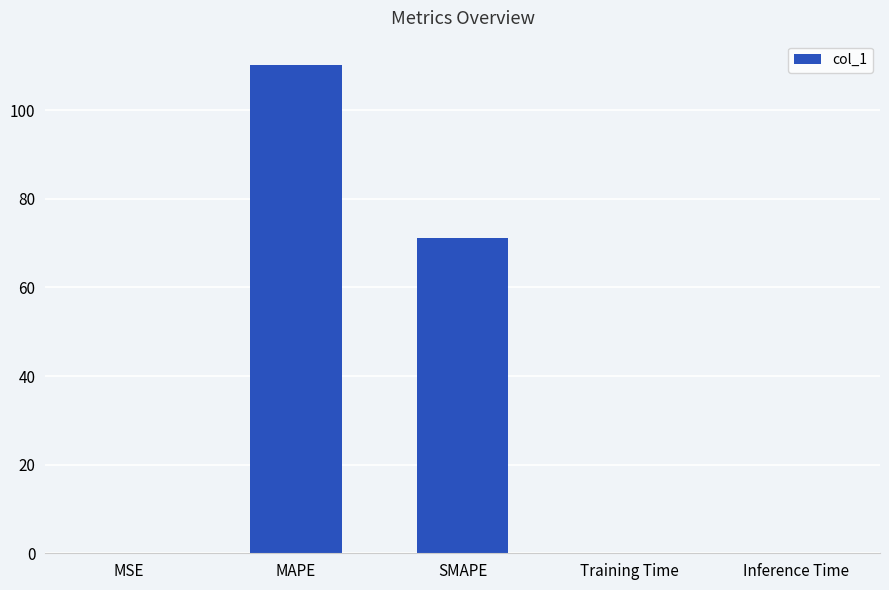

Which label corresponds to the largest value in the chart?

MAPE